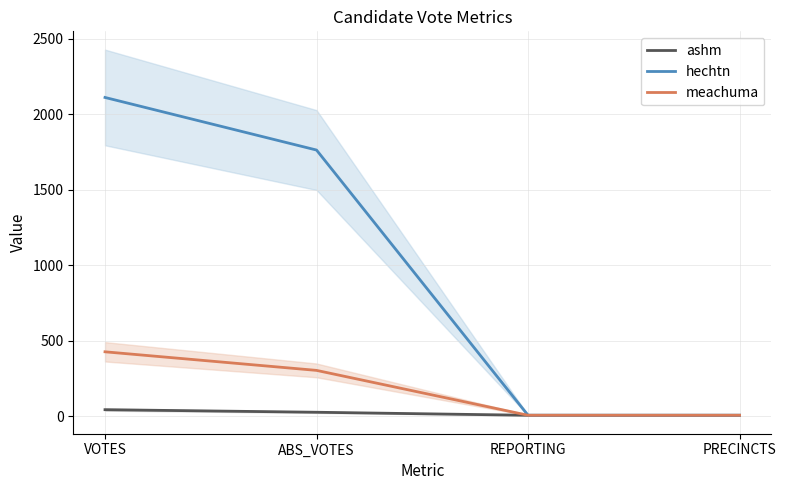

Rank the series at REPORTING from highest to lowest value.

ashm, hechtn, meachuma